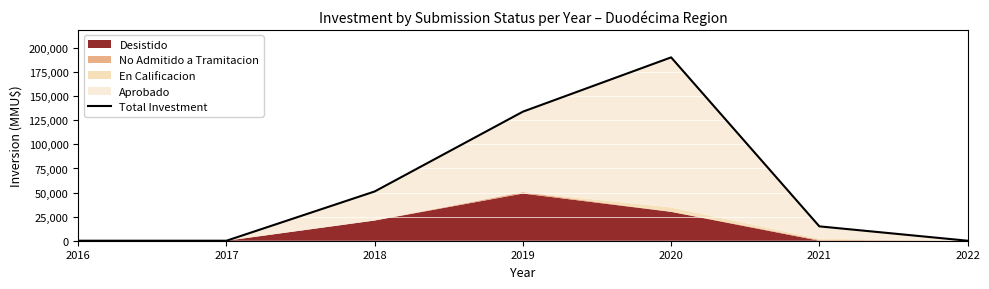

True or false: the data shows -58816 at 2016.

False